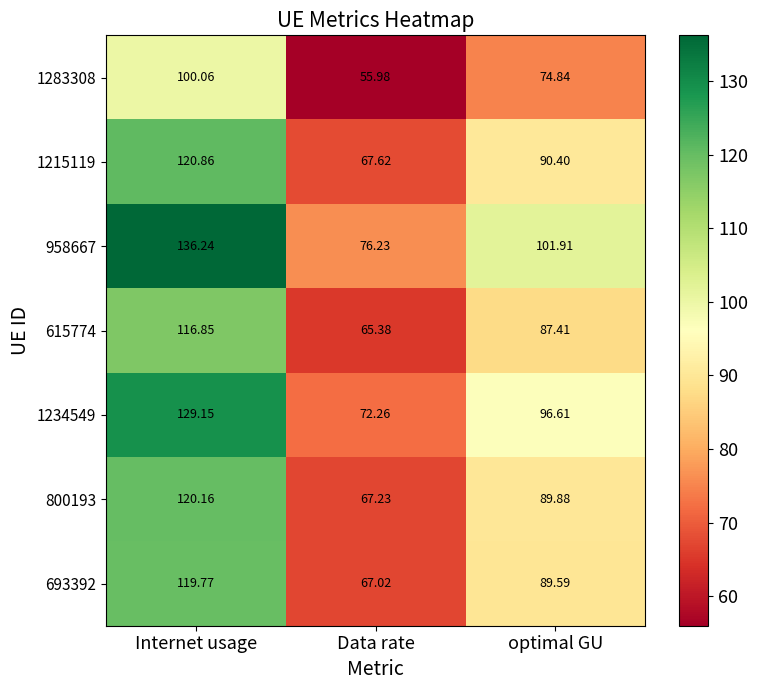

How many categories are shown in the chart?

3